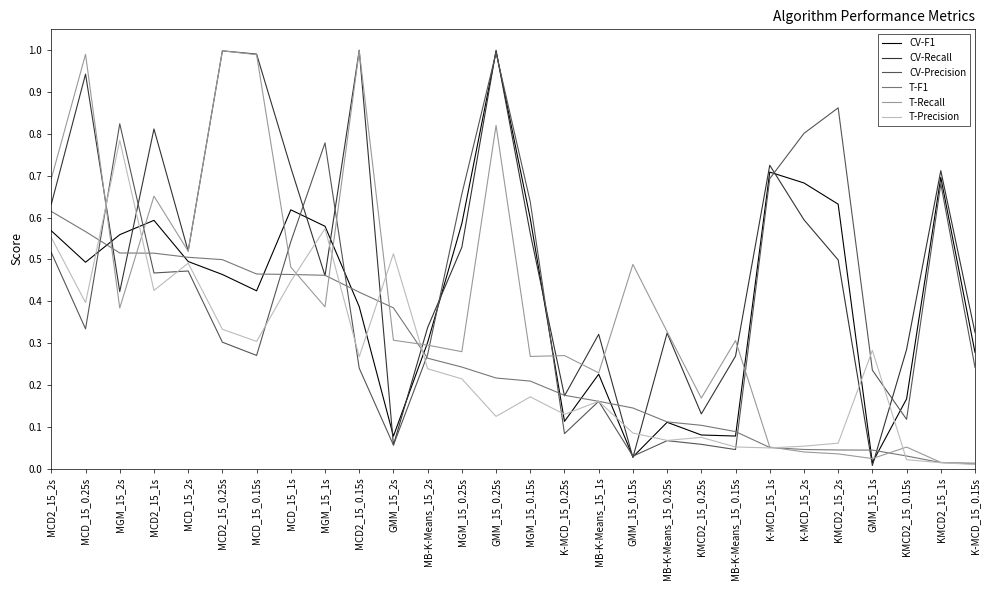

At which label does CV-Precision reach its peak?

GMM_15_0.25s